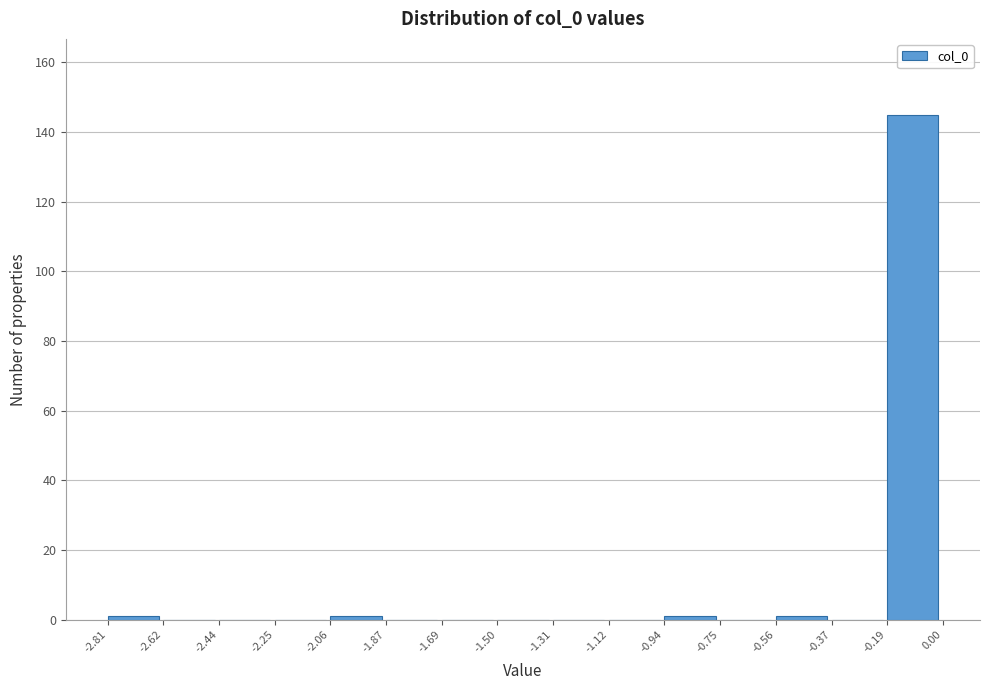

Reading left to right, list every bar in this chart as the range it spans on the x-axis followed by its height. The values are not printed on the chart, so give them approximately, as read against the axis.

-2.81 to -2.62: under 2
-2.62 to -2.44: 0
-2.44 to -2.25: 0
-2.25 to -2.06: 0
-2.06 to -1.87: under 2
-1.87 to -1.69: 0
-1.69 to -1.50: 0
-1.50 to -1.31: 0
-1.31 to -1.12: 0
-1.12 to -0.94: 0
-0.94 to -0.75: under 2
-0.75 to -0.56: 0
-0.56 to -0.37: under 2
-0.37 to -0.19: 0
-0.19 to 0.00: 146